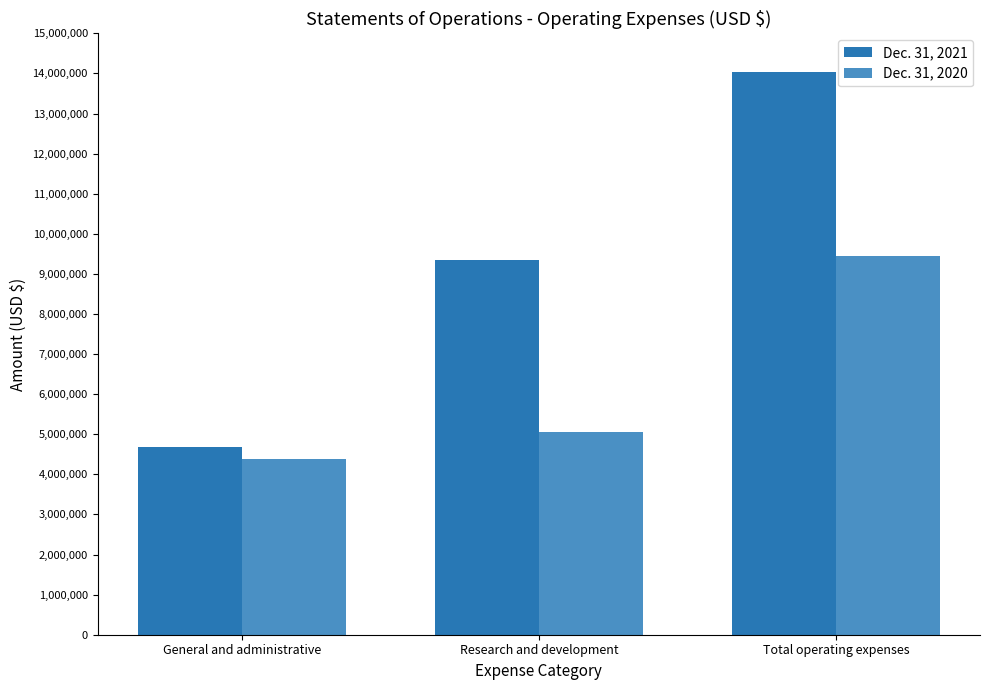

Reading right to left, extract all data points from this chart.

Dec. 31, 2021: Total operating expenses=14027293	Research and development=9346453	General and administrative=4680840
Dec. 31, 2020: Total operating expenses=9454607	Research and development=5061734	General and administrative=4392873